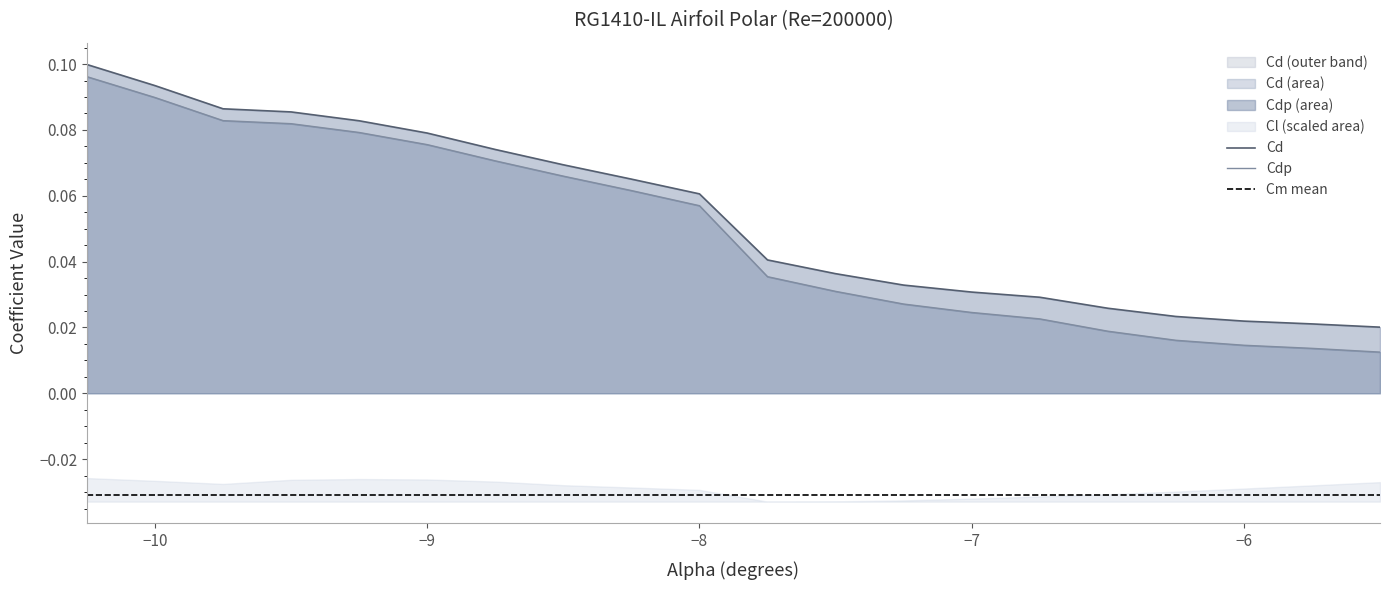

Reading right to left, list all the values displayed in this chart.

Cd: 0.0	0.0	0.0	0.0	0.0	0.0	0.0	0.0	0.0	0.0	0.1	0.1	0.1	0.1	0.1	0.1	0.1	0.1	0.1	0.1
Cdp: 0.0	0.0	0.0	0.0	0.0	0.0	0.0	0.0	0.0	0.0	0.1	0.1	0.1	0.1	0.1	0.1	0.1	0.1	0.1	0.1